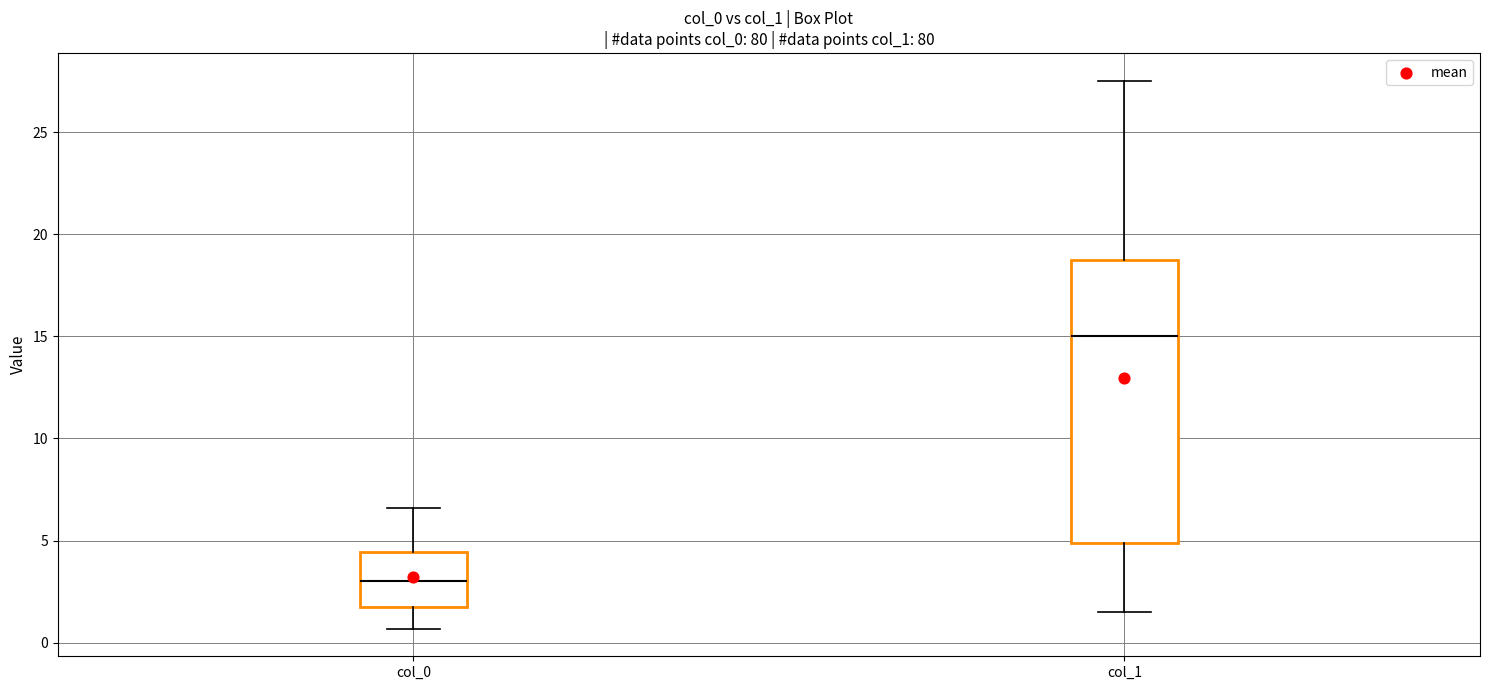

Where is the upper edge of the box for col_1 on the y-axis? The values are not printed on the chart, so give them approximately, as read against the axis.

18.5